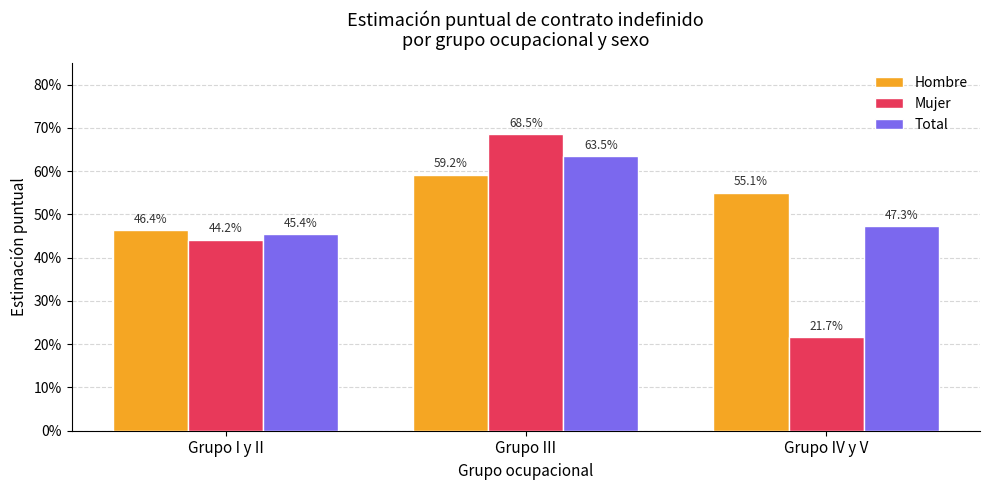

What is the average value of the Mujer series?

0.4